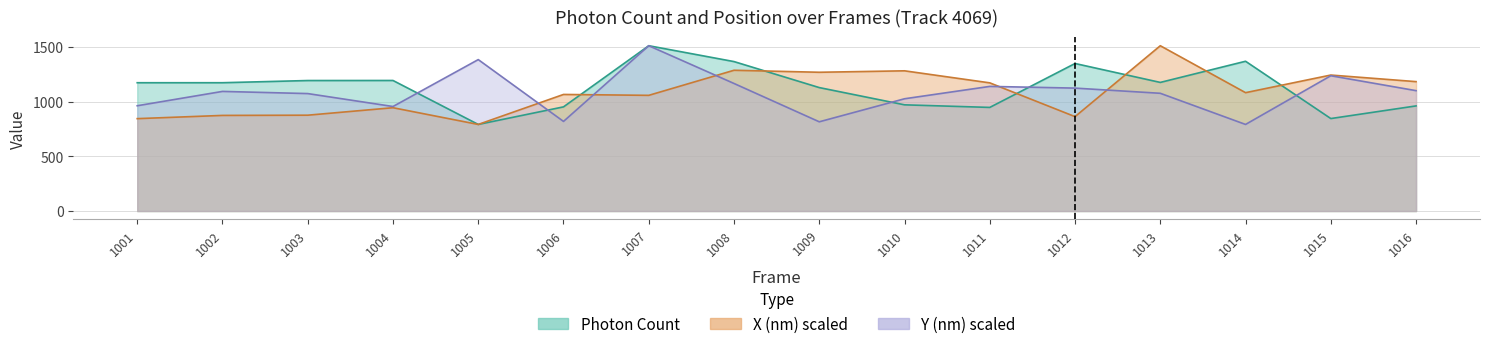

Reading left to right, transcribe all the data shown in this chart.

Photon Count: 1001=1175.5	1002=1175.6	1003=1195.6	1004=1196.1	1005=793.4	1006=954.3	1007=1514.5	1008=1369.2	1009=1131.0	1010=973.1	1011=949.4	1012=1351.7	1013=1178.4	1014=1372.2	1015=847.3	1016=963.2
X (nm) scaled: 1001=846.5	1002=876.1	1003=878.1	1004=946.6	1005=793.4	1006=1068.1	1007=1060.0	1008=1289.8	1009=1271.4	1010=1284.7	1011=1174.4	1012=864.9	1013=1514.5	1014=1084.5	1015=1245.9	1016=1185.6
Y (nm) scaled: 1001=964.6	1002=1096.0	1003=1076.1	1004=957.6	1005=1387.4	1006=821.0	1007=1514.5	1008=1168.6	1009=817.6	1010=1028.5	1011=1141.8	1012=1126.3	1013=1078.7	1014=793.4	1015=1239.5	1016=1102.9